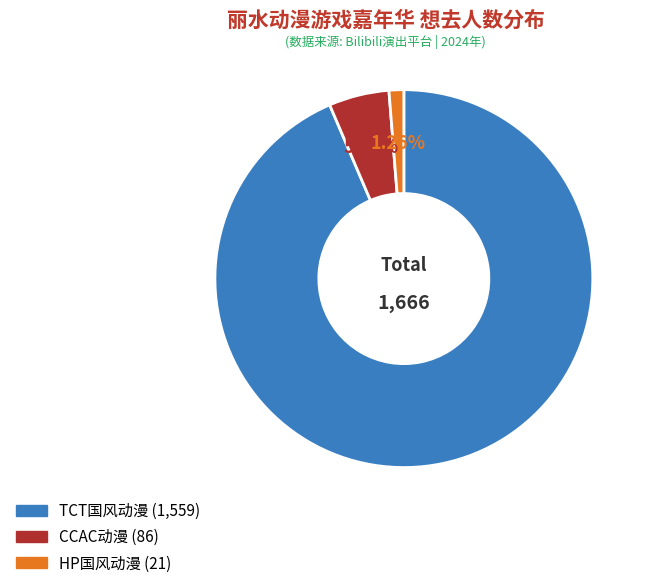

Is there any slice that represents more than half of the pie?

Yes